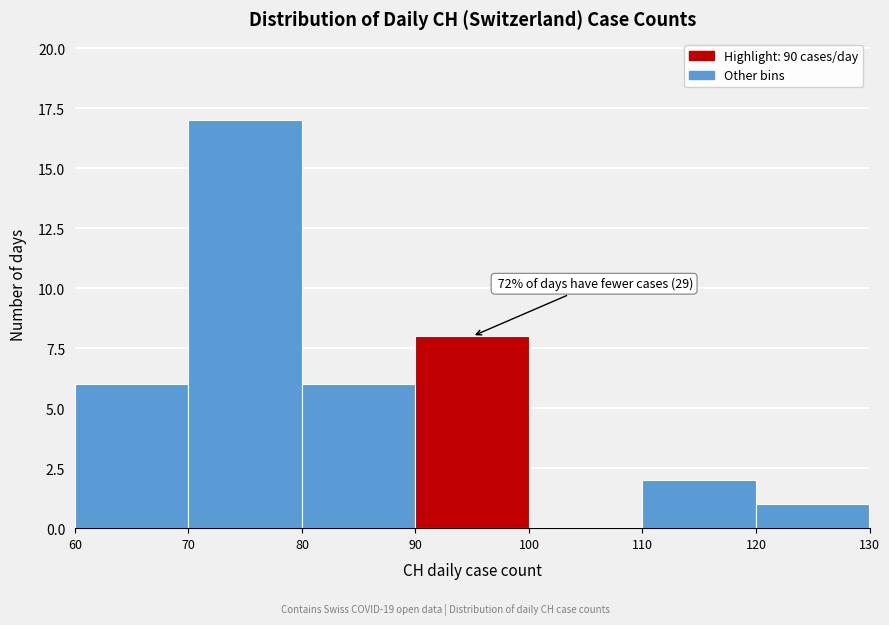

Over which range of the x-axis is the bar tallest?

70 to 80